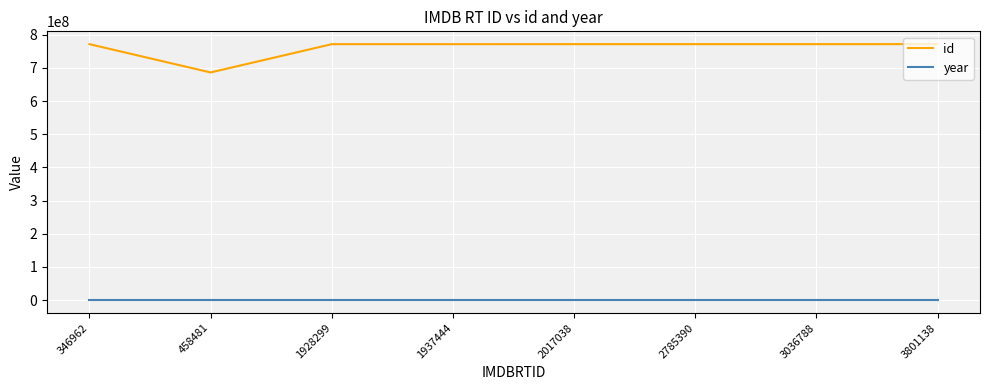

What are all the series names shown in the legend?

id, year